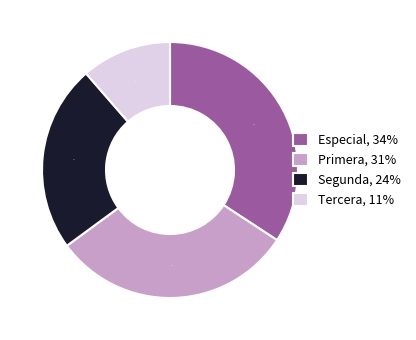

How many slices are in this pie chart?

4